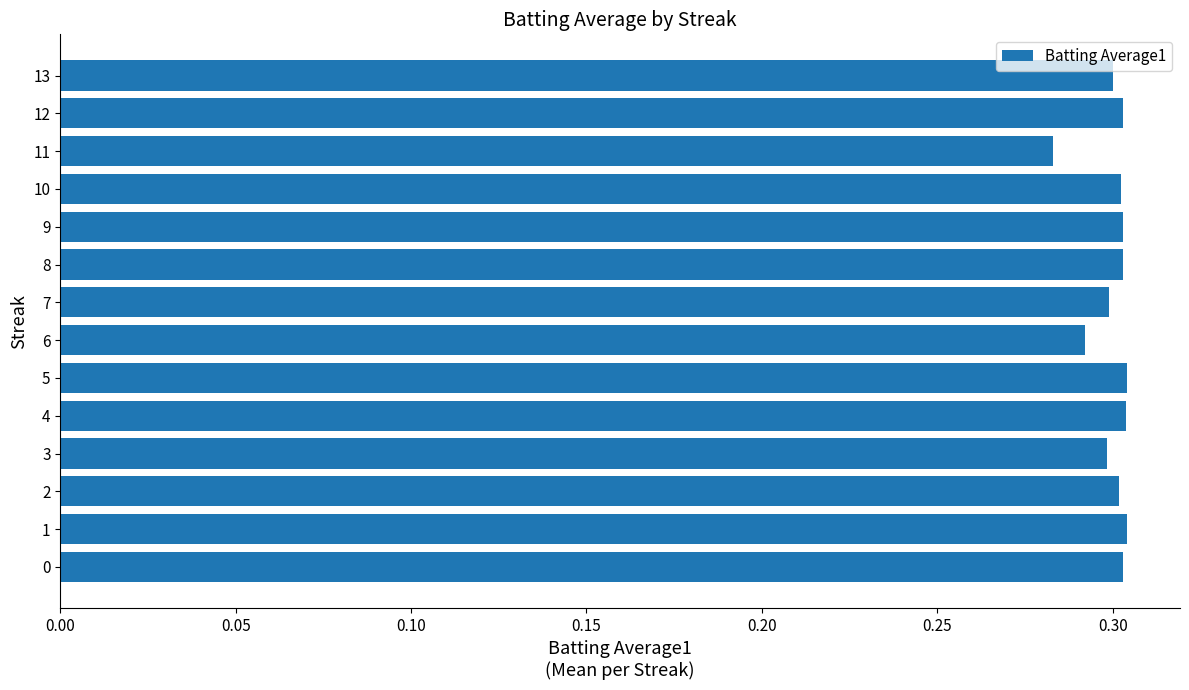

At which label is the value closest to 0?

11